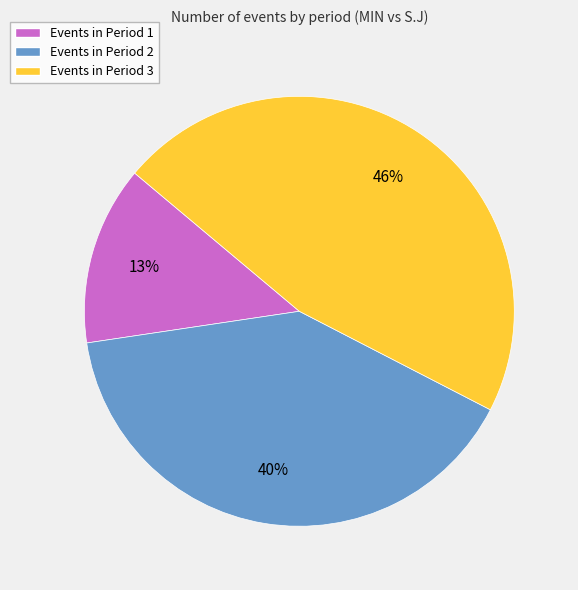

Count the number of slices in the pie.

3